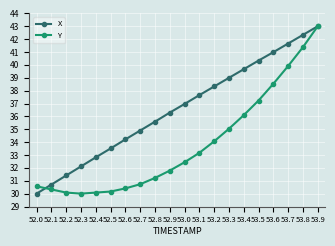

What is the label of the 3rd point from the right?

53.7